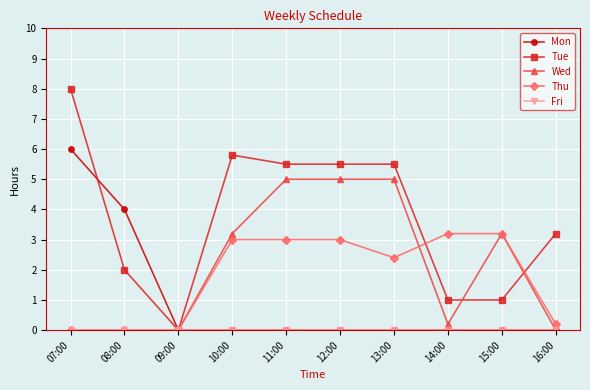

The value of Tue at 12:00 is 7.6. True or false?

False